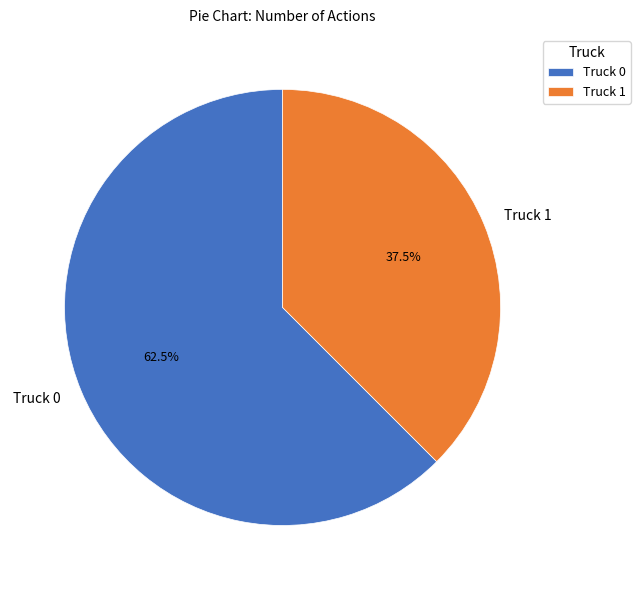

Do Truck 0 and Truck 1 together represent more than half of the pie?

Yes